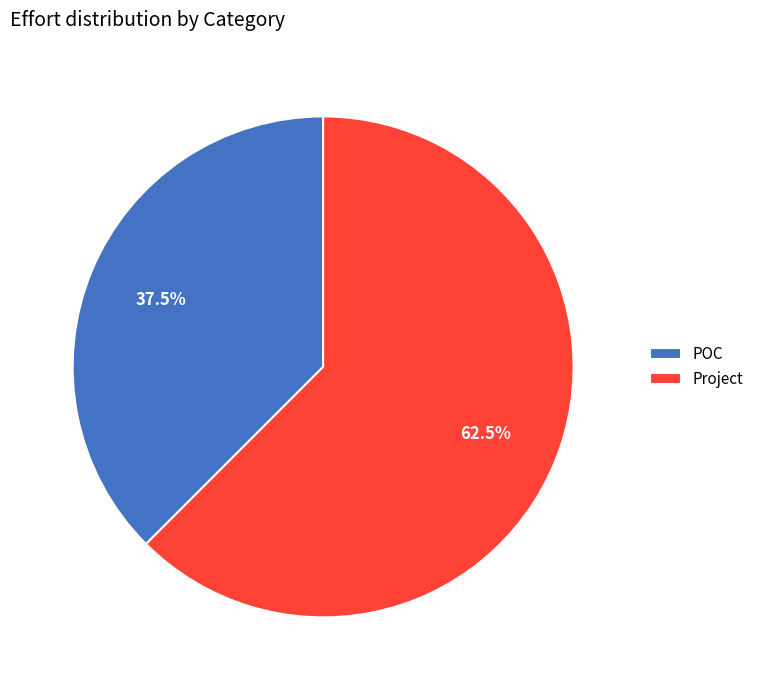

Approximately how many times larger is the value at Project compared to POC?

1.7